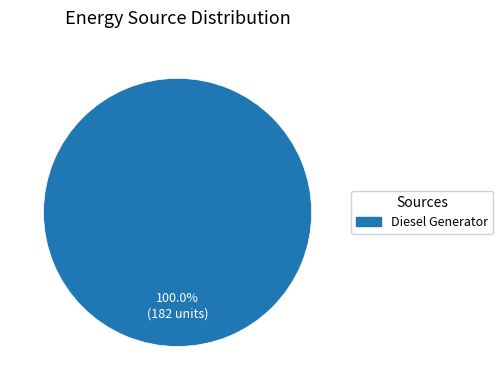

Count the number of slices in the pie.

1